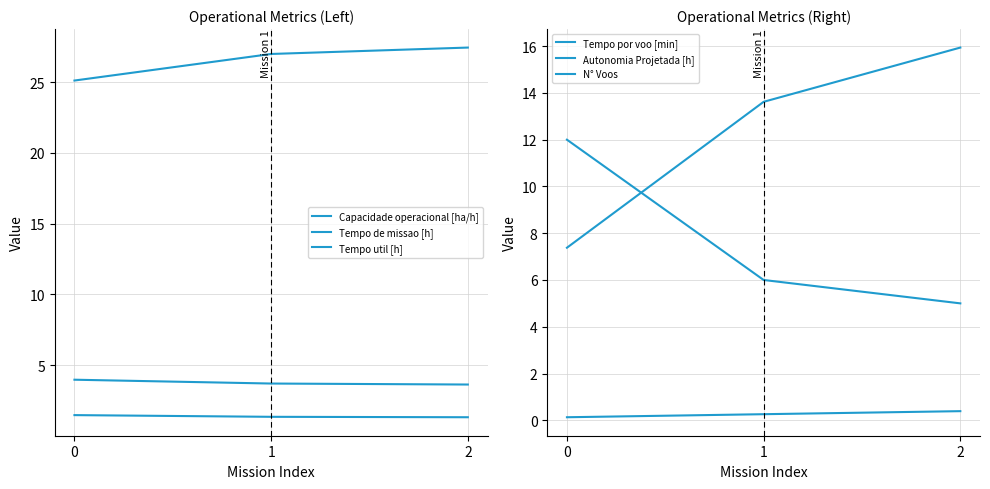

What is the sum of all Tempo util [h] values?

4.2